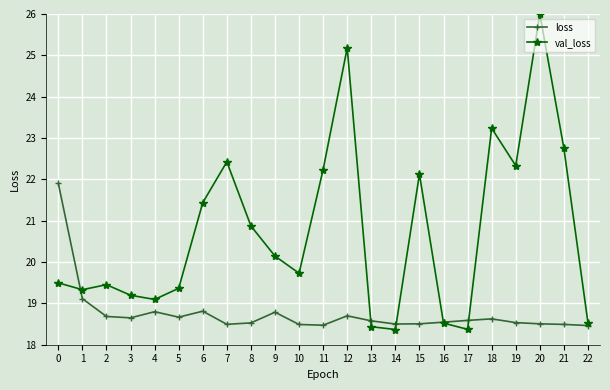

How many times do loss and val_loss cross each other?

5